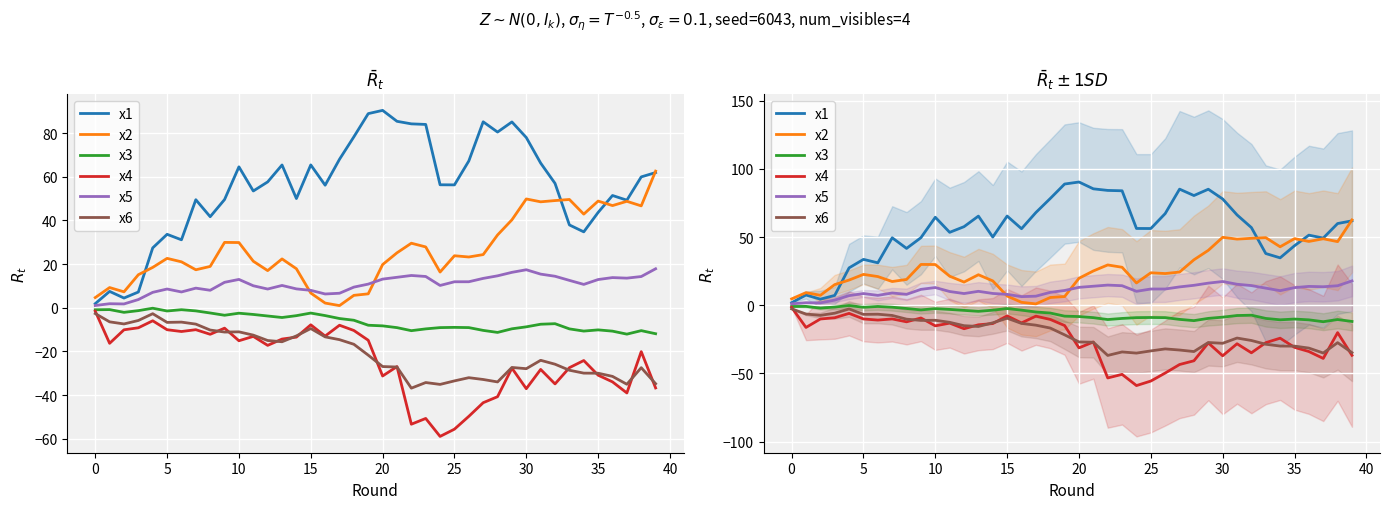

How many values in the x2 series exceed 23?

20